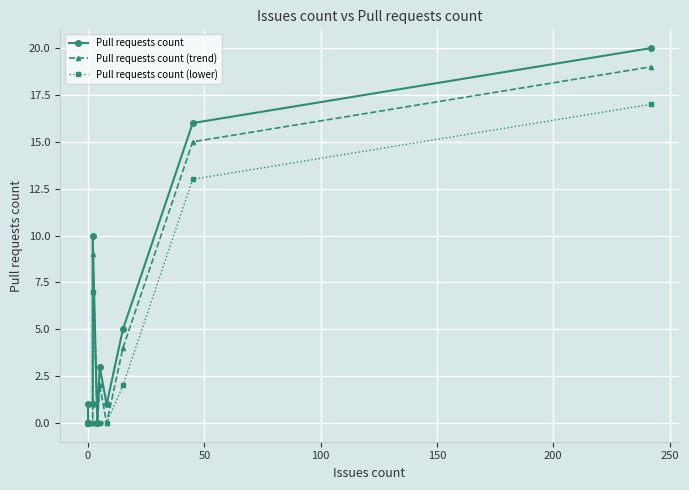

What is the highest value of the Pull requests count series?

20